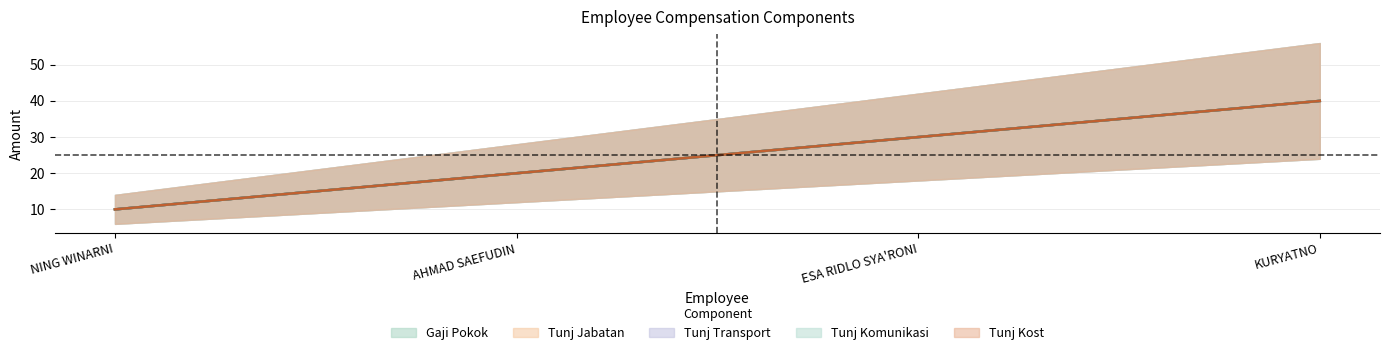

Between NING WINARNI and ESA RIDLO SYA'RONI, which series saw the biggest shift?

Gaji Pokok